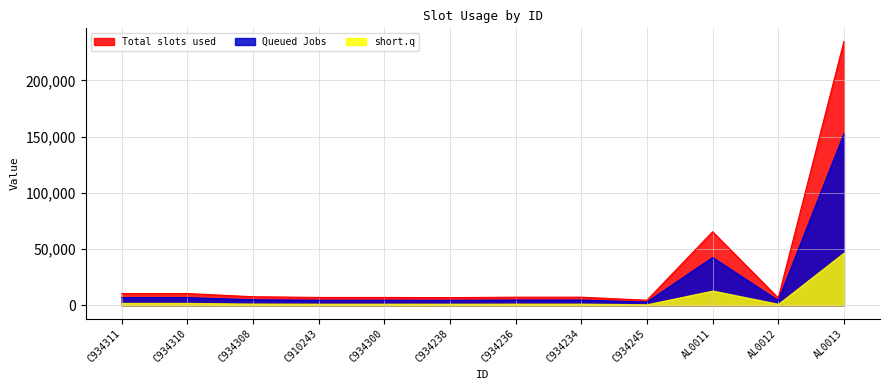

Which has a higher value, AL0011 or C910243?

AL0011